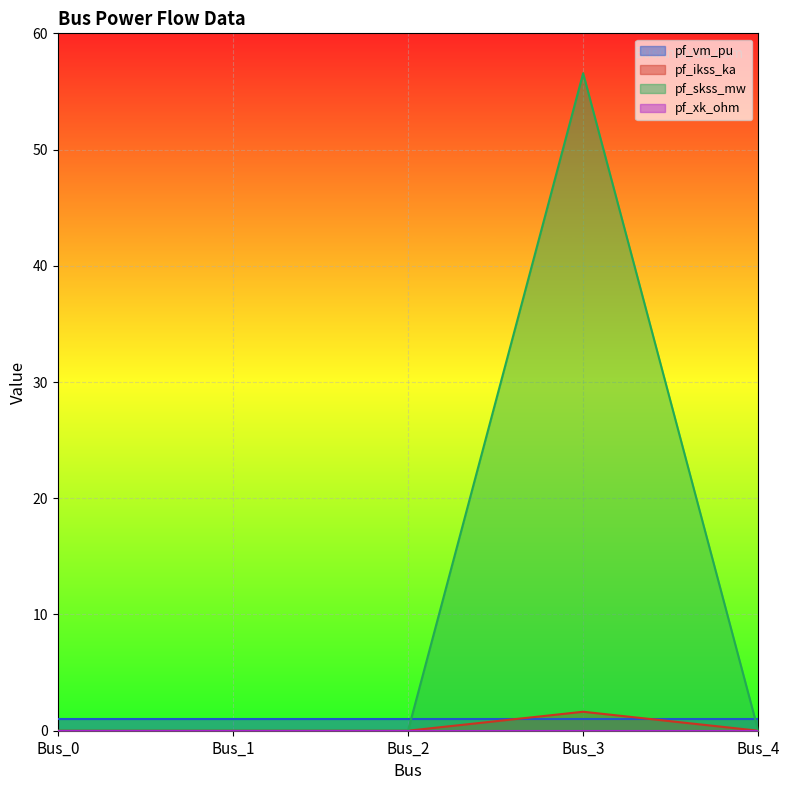

True or false: pf_skss_mw has a value of 25.1 at Bus_4.

False